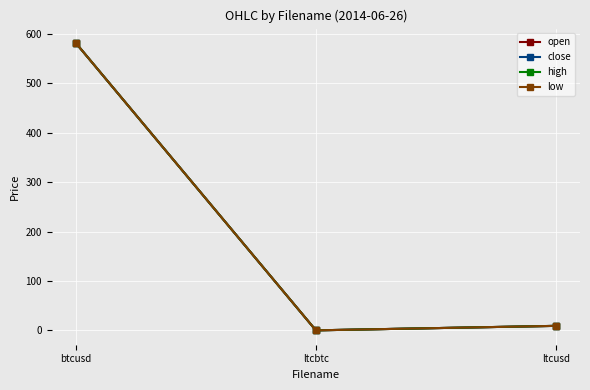

What is the sum of all close values?

591.1